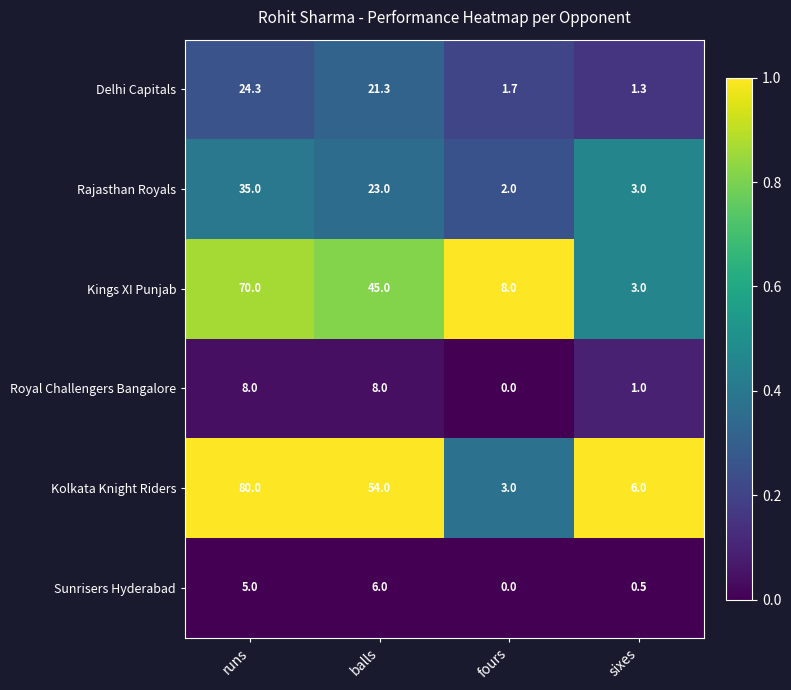

What is the difference between the highest and lowest values at runs?

75.0